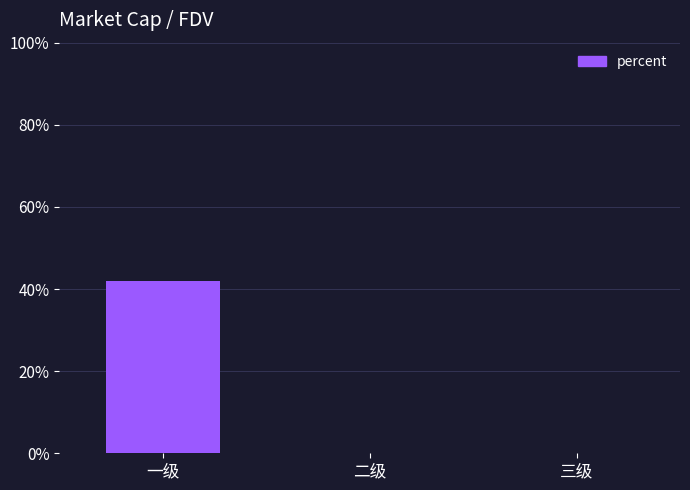

Which has a higher value, 一级 or 二级?

一级